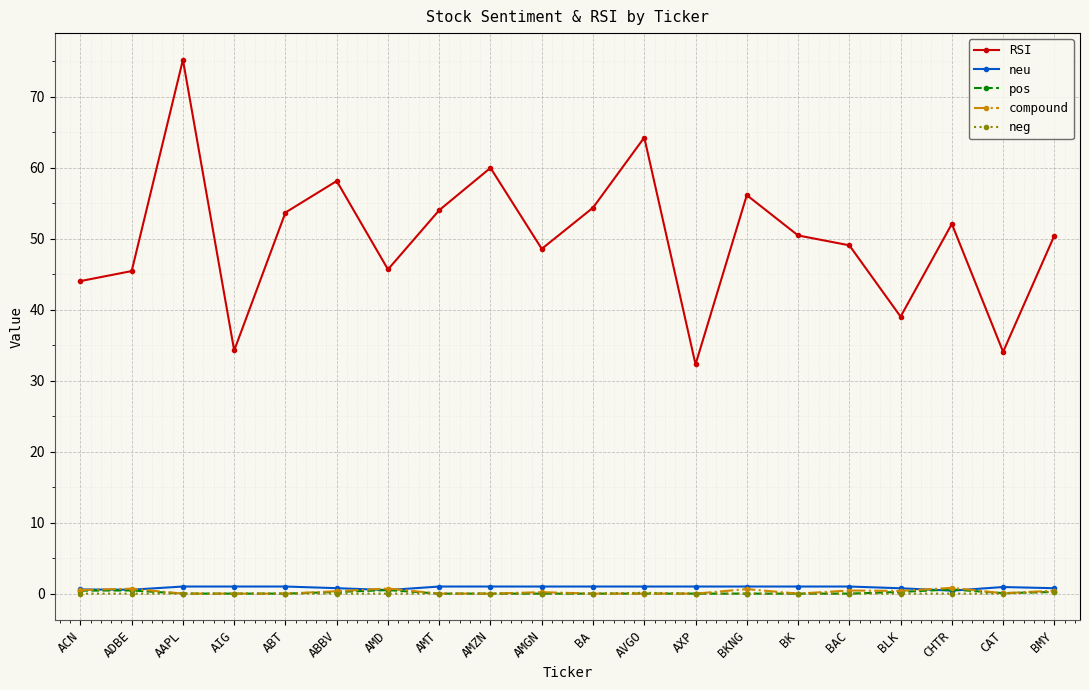

Is the value of neu at BKNG greater than the value of RSI at ABBV?

No